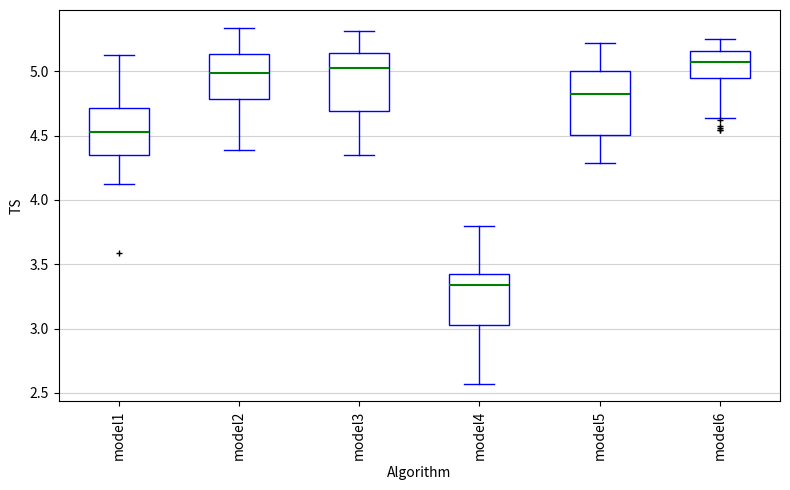

Which box's median line is the lowest?

model4